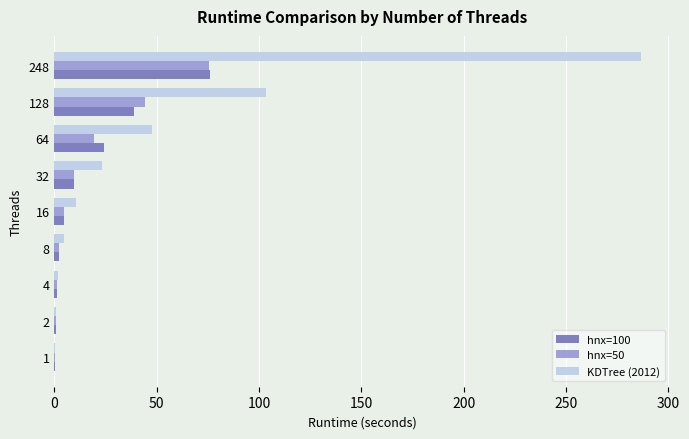

Which series has the largest total across all categories?

KDTree (2012)